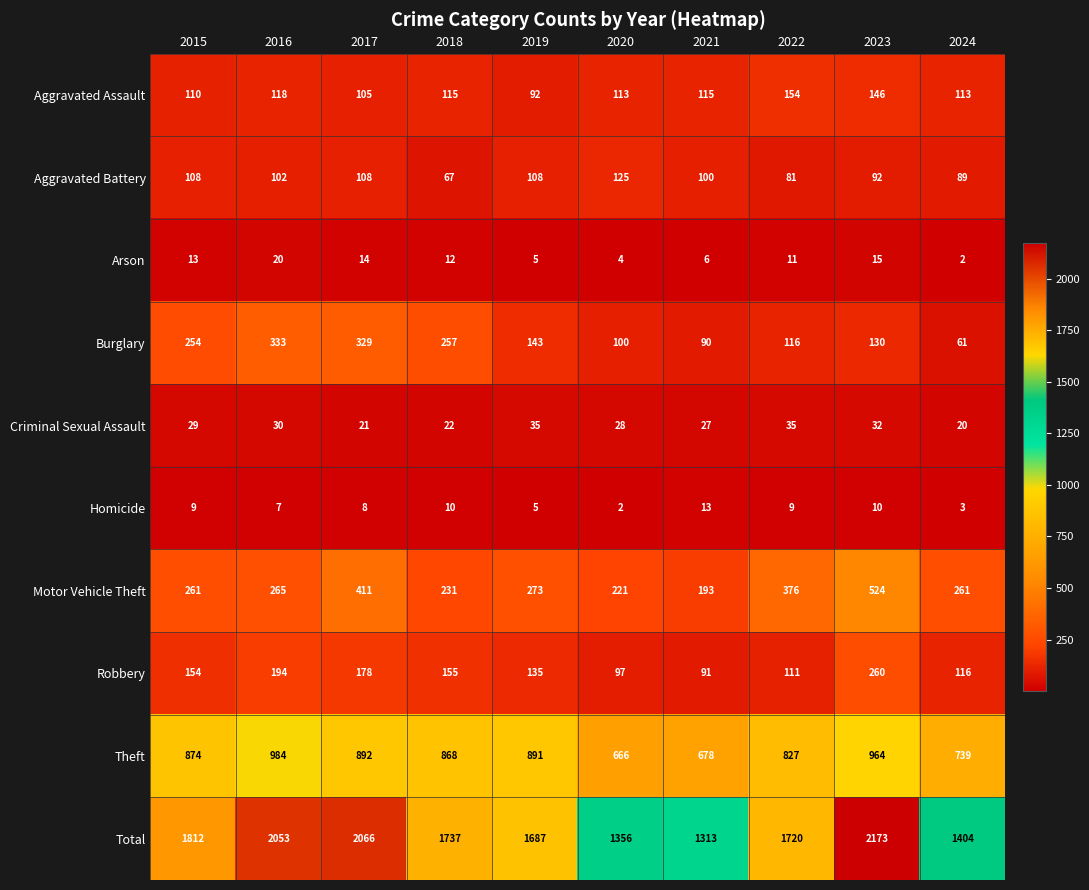

At which label does Homicide reach its minimum?

2020